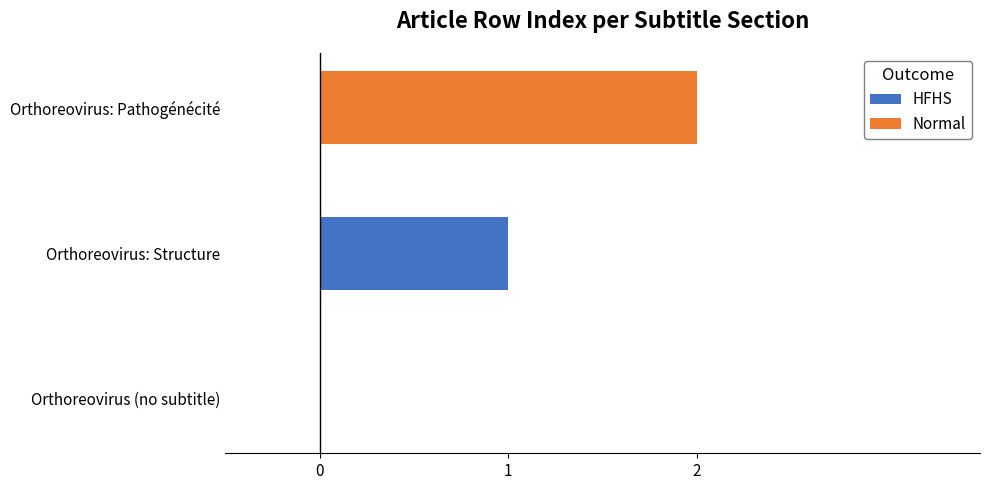

Which label corresponds to the largest value in the chart?

Orthoreovirus: Pathogénécité